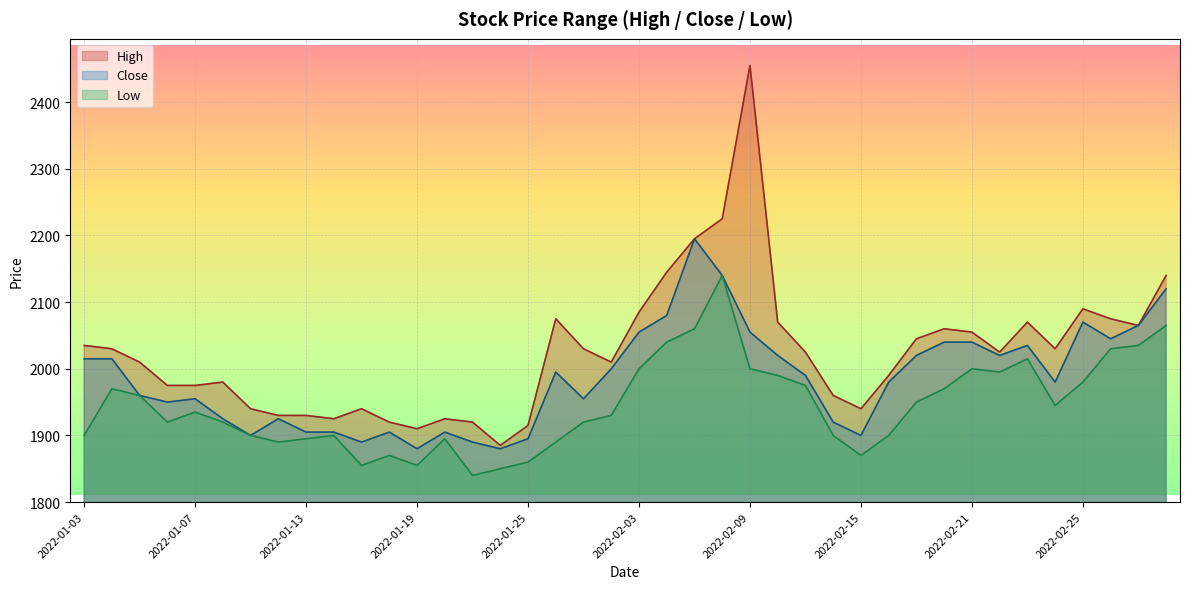

Where is Close nearest to the value 2037?

2022-02-23